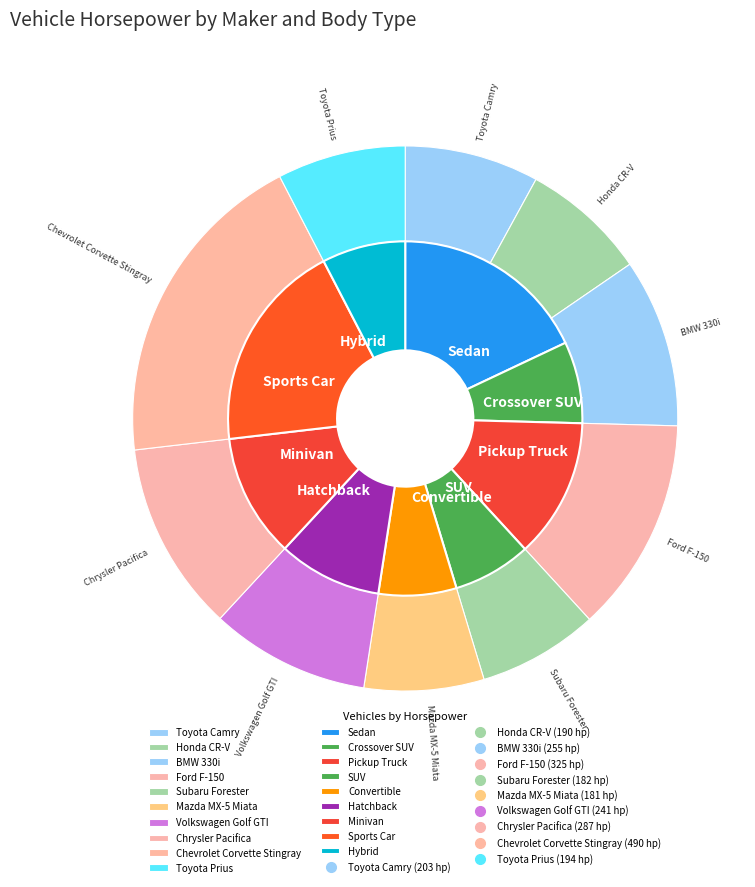

Which category has the smallest portion of the pie?

Mazda MX-5 Miata